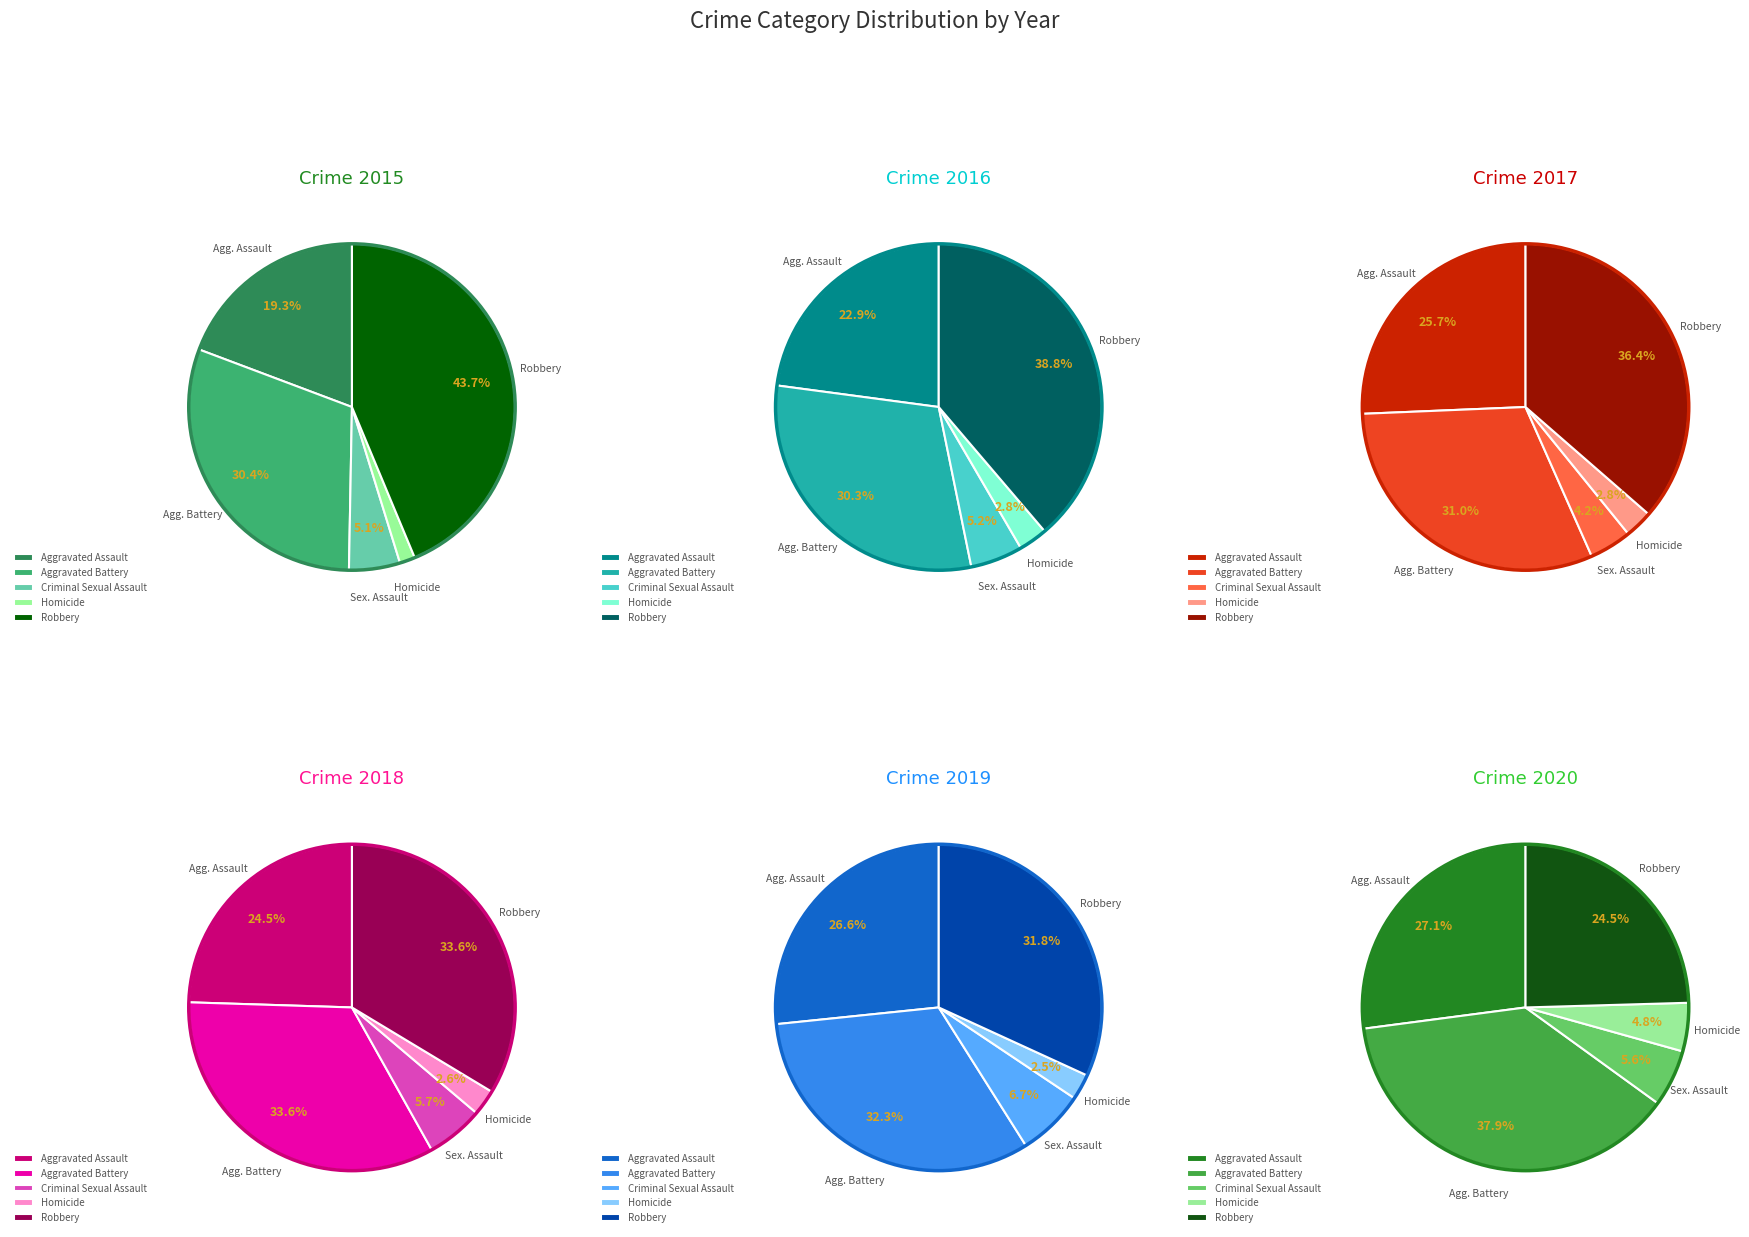

Combined, what portion of the pie is Aggravated Assault and Homicide?

20.8%